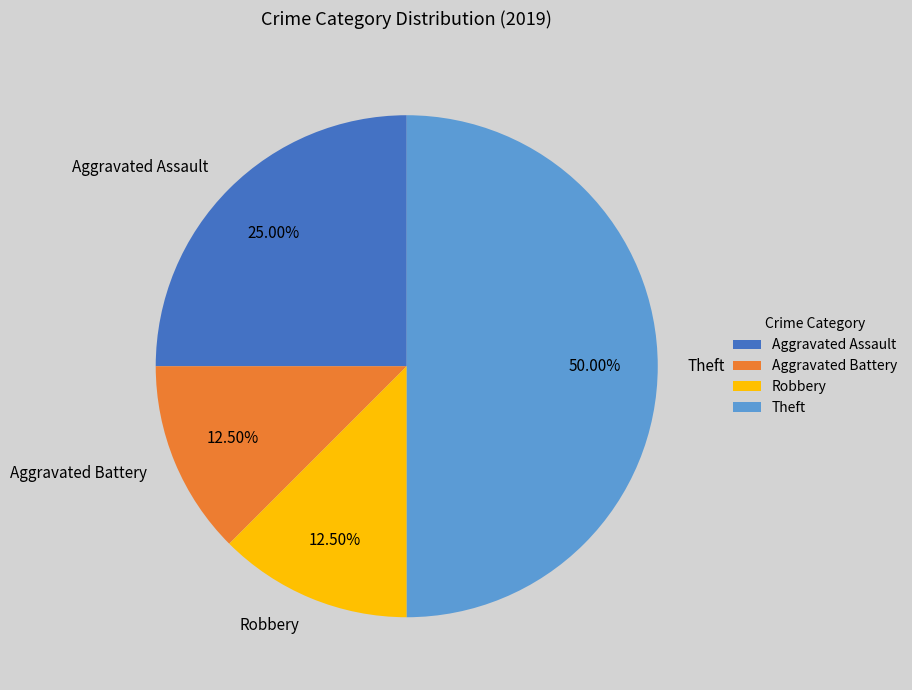

Which has a higher value, Aggravated Assault or Aggravated Battery?

Aggravated Assault